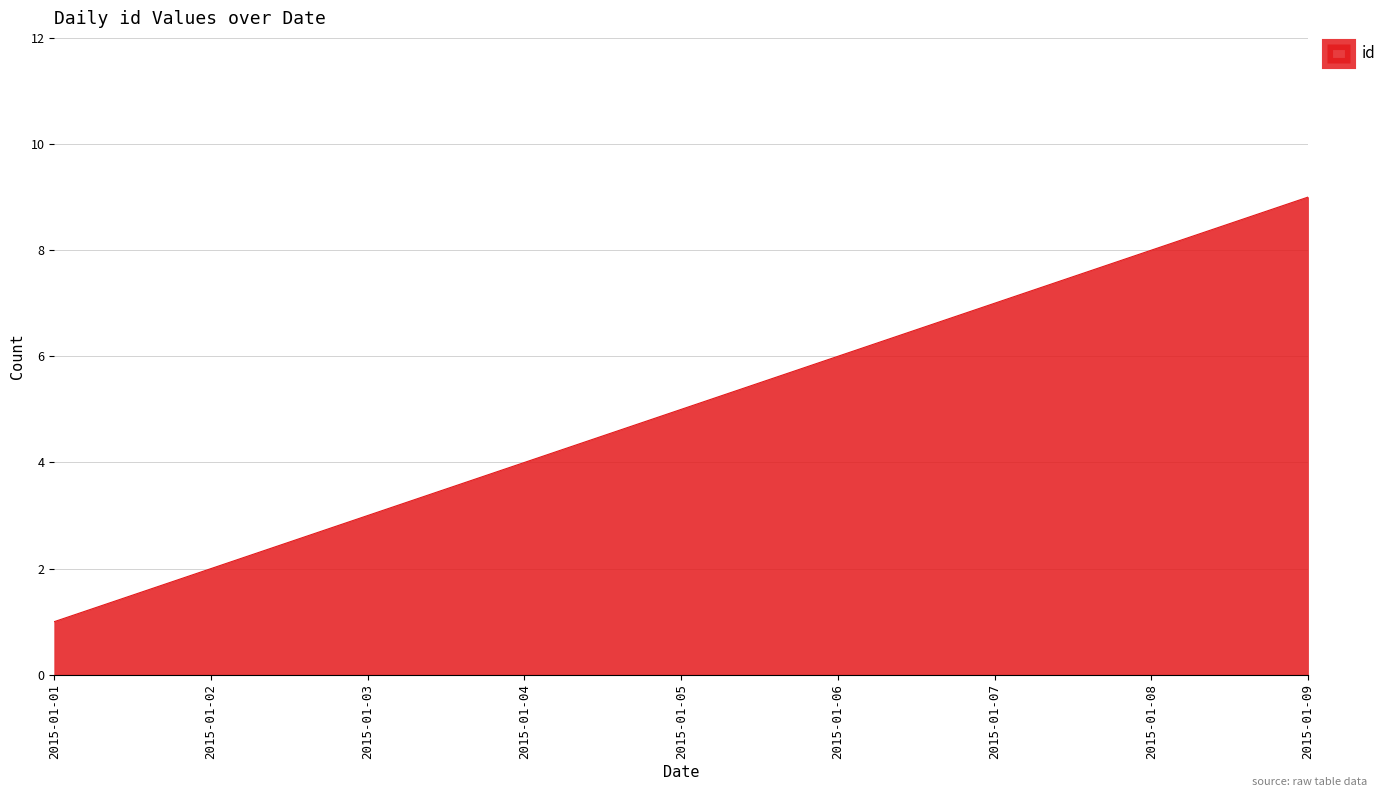

Reading left to right, extract all data points from this chart.

1	2	3	4	5	6	7	8	9